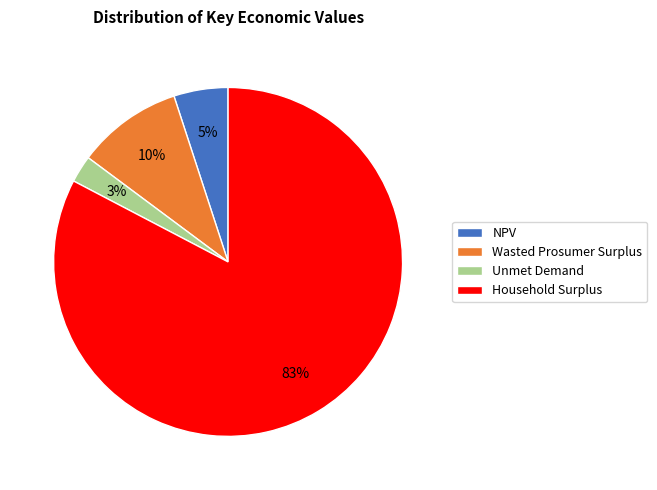

Rank the categories by value from lowest to highest.

Unmet Demand, NPV, Wasted Prosumer Surplus, Household Surplus